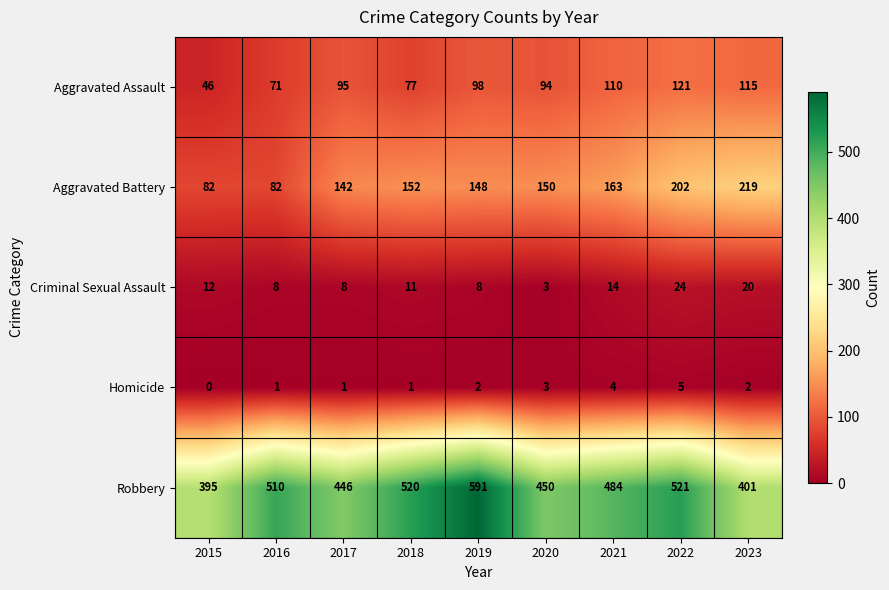

What is the spread (max minus min) of values at 2020?

447